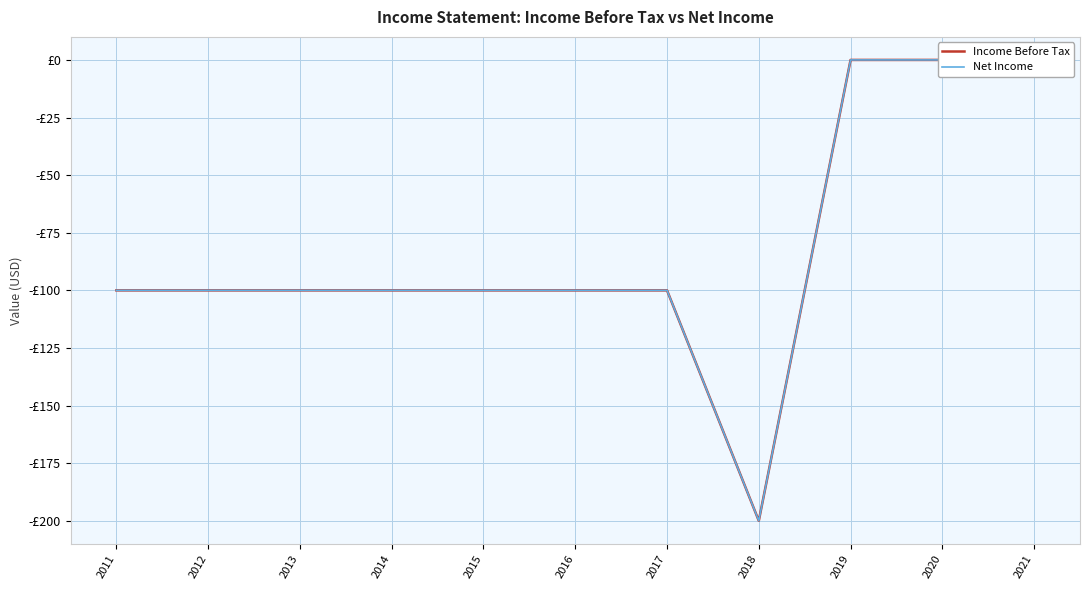

What is the value of the Income Before Tax point at the 1st from the left?

-100